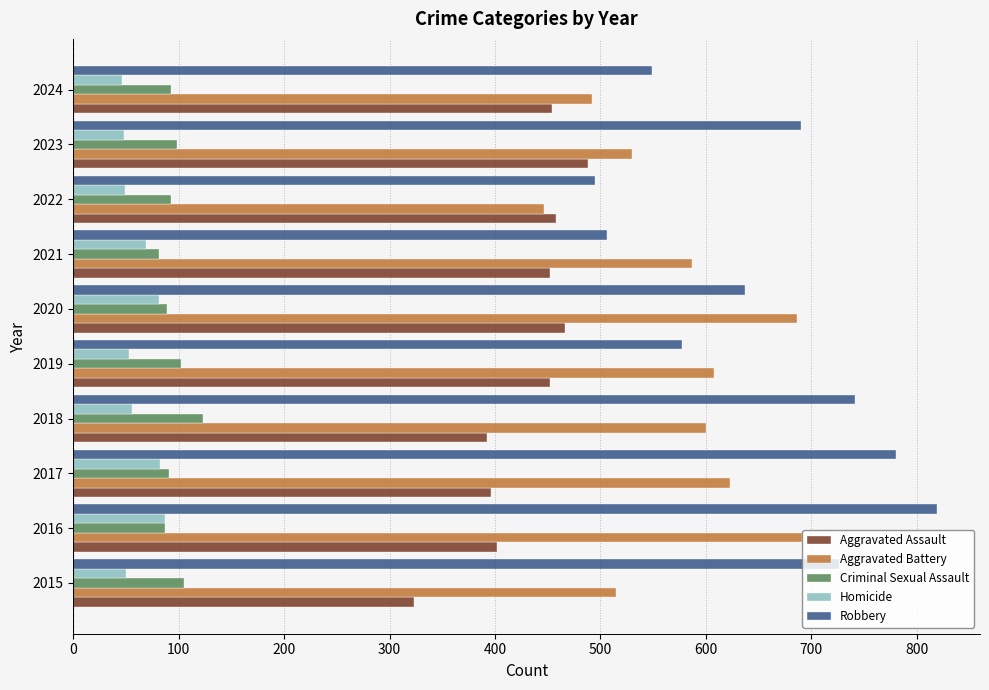

Is it true that Robbery equals 690 at 2023?

True